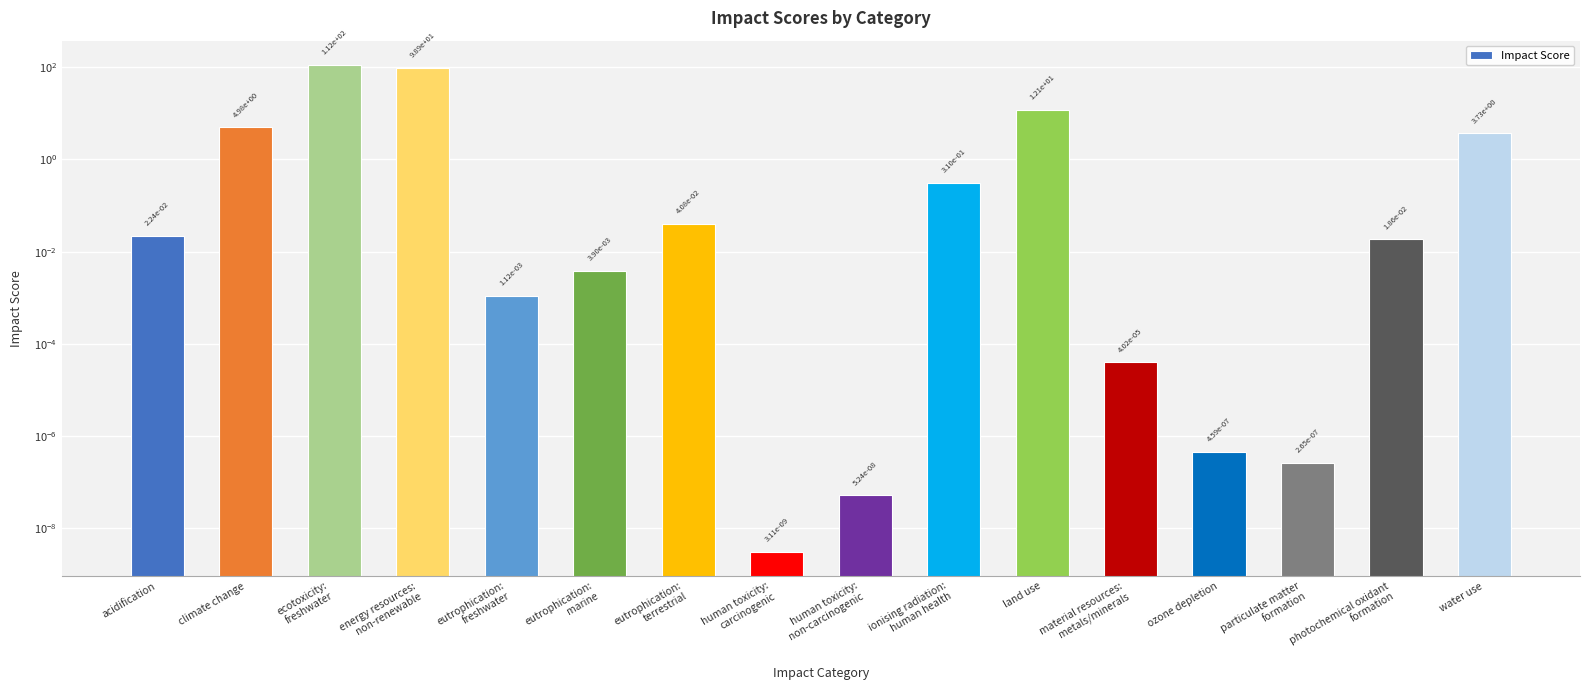

How many distinct data groups are displayed?

1